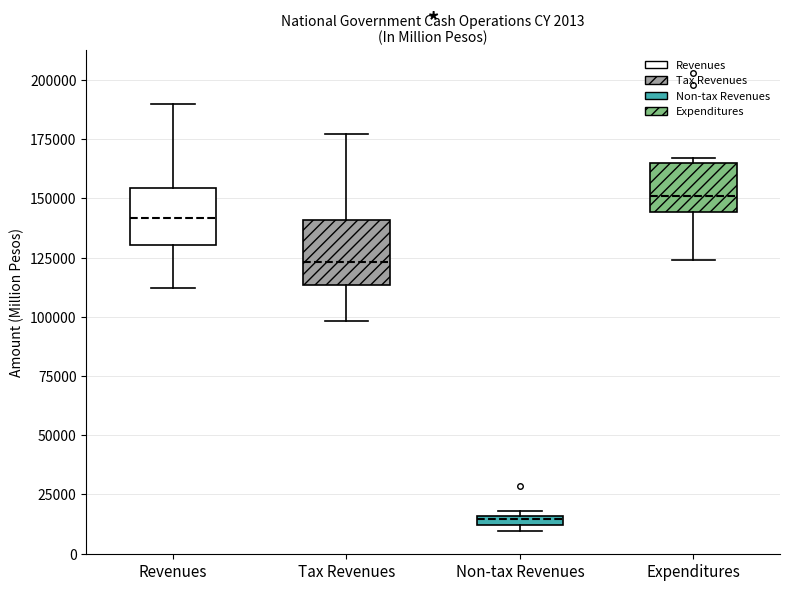

Which box's median line is the lowest?

Non-tax Revenues